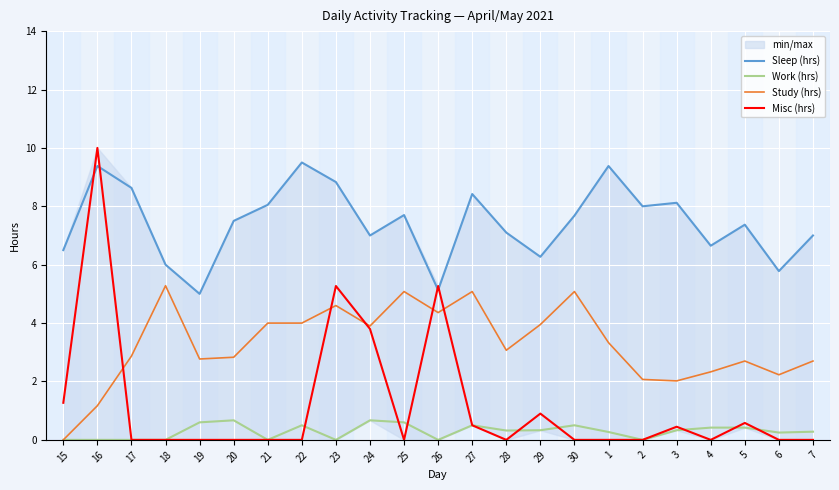

List the labels in order of Study (hrs) value, largest first.

18, 25, 27, 30, 23, 26, 21, 22, 29, 24, 1, 28, 17, 20, 19, 5, 7, 4, 6, 2, 3, 16, 15